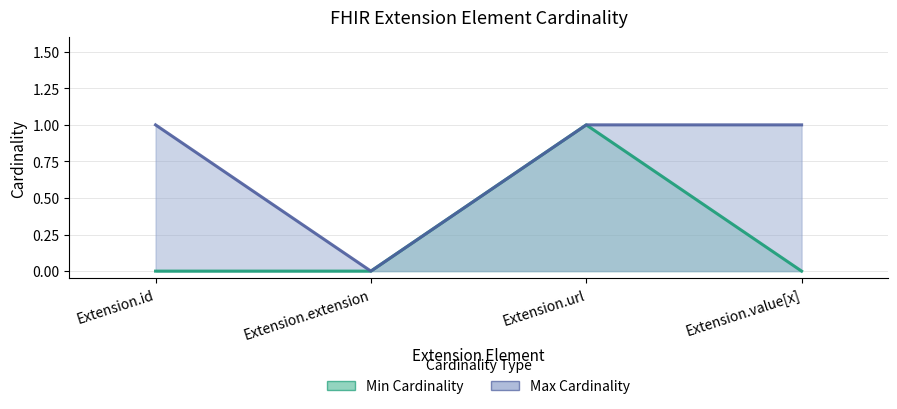

Reading left to right, extract all data points from this chart.

Min Cardinality: 0	0	1	0
Max Cardinality: 1	0	1	1